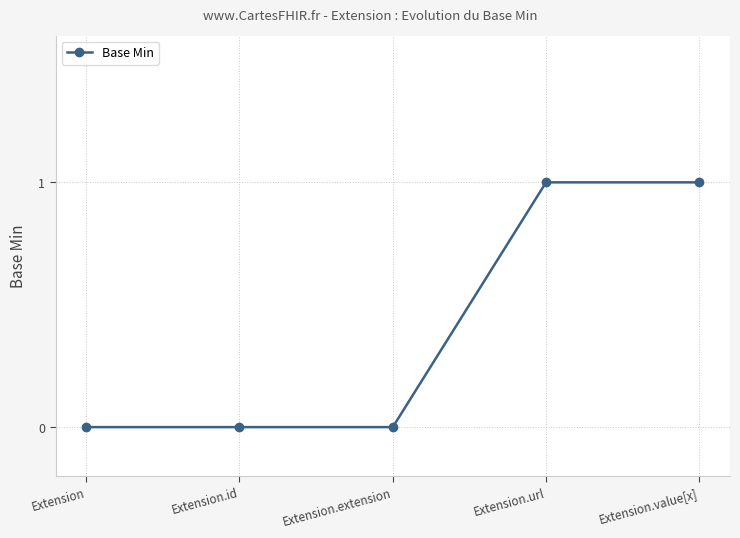

Count the number of data series in this chart.

1